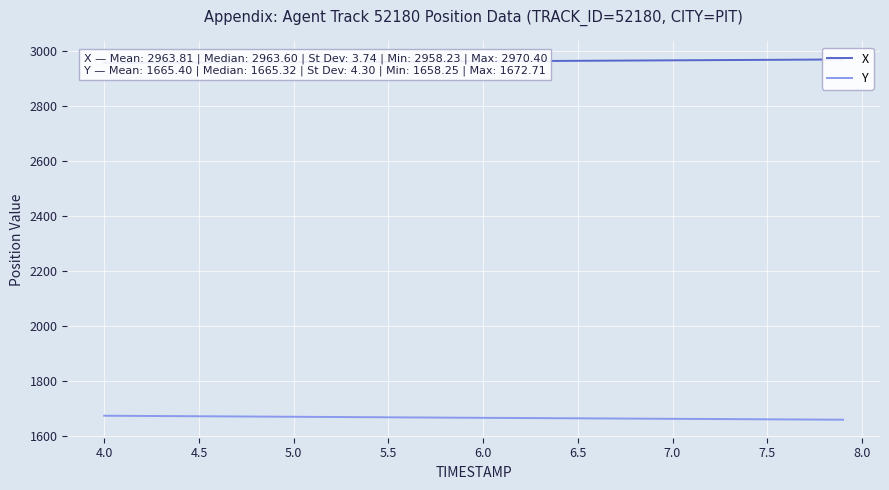

Rank the series by their average value, from highest to lowest.

X, Y